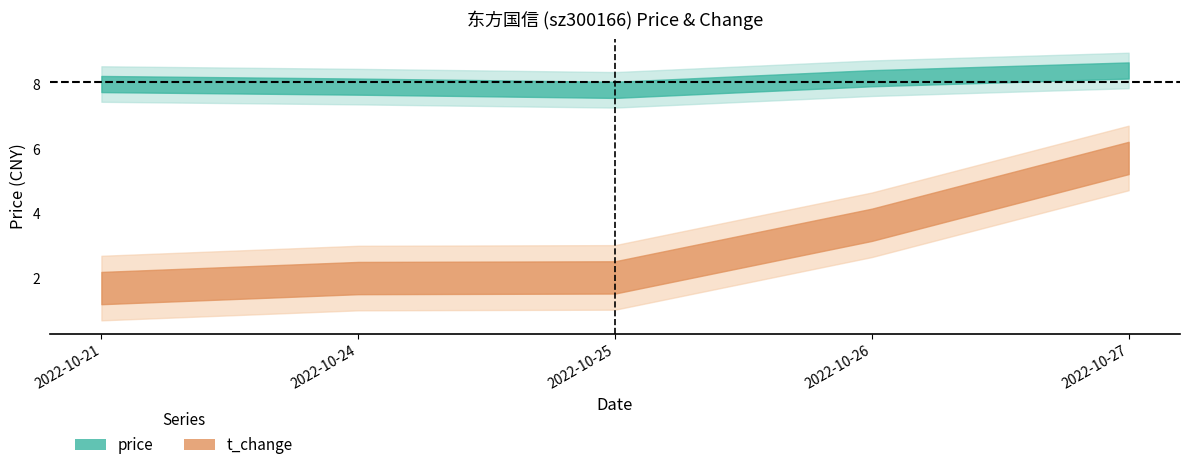

How many categories are shown in the chart?

5